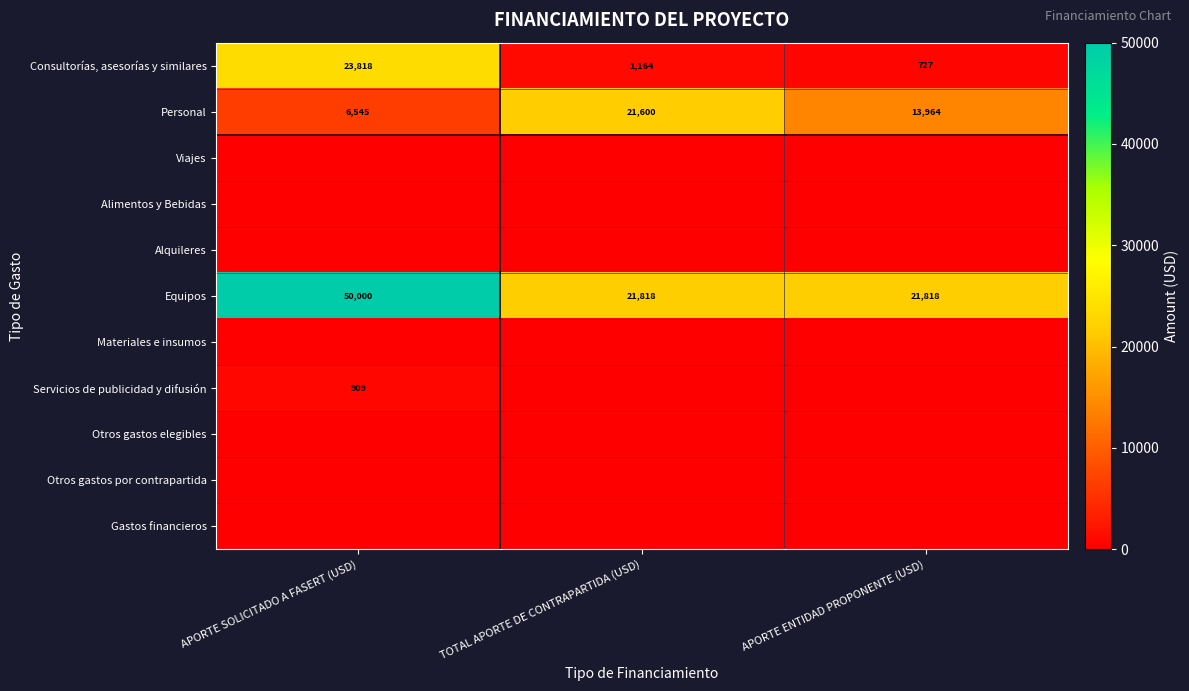

What is the sum of the Consultorías, asesorías y similares values at APORTE SOLICITADO A FASERT (USD) and APORTE ENTIDAD PROPONENTE (USD)?

24545